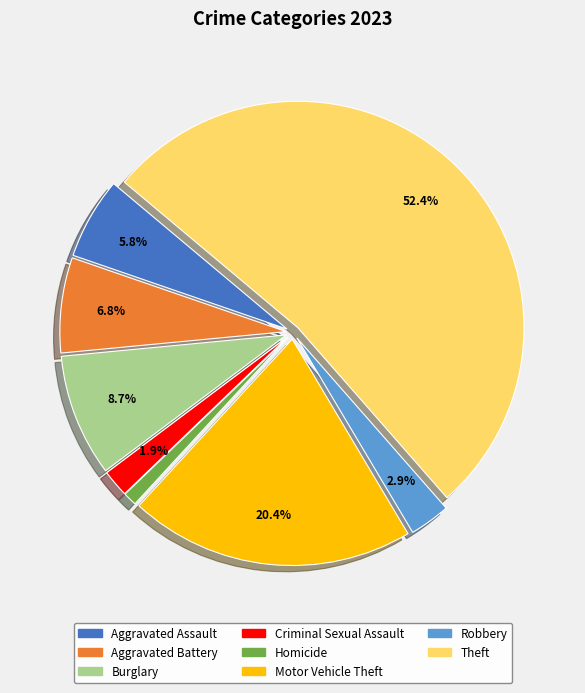

Is it true that Aggravated Assault is 12% of the pie?

False